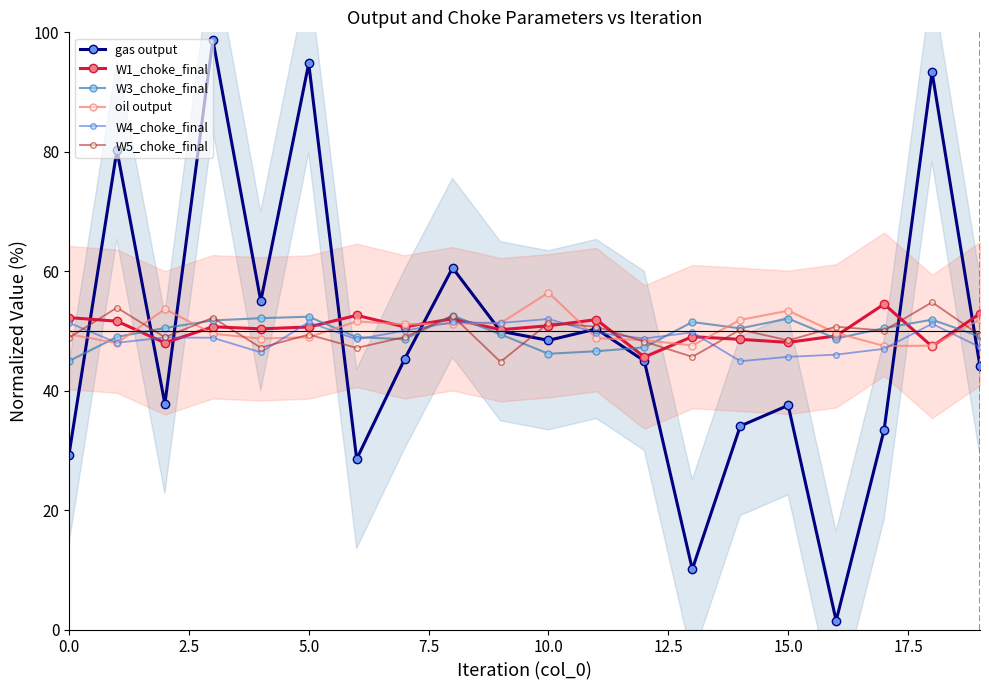

Which series has the largest total across all categories?

W1_choke_final